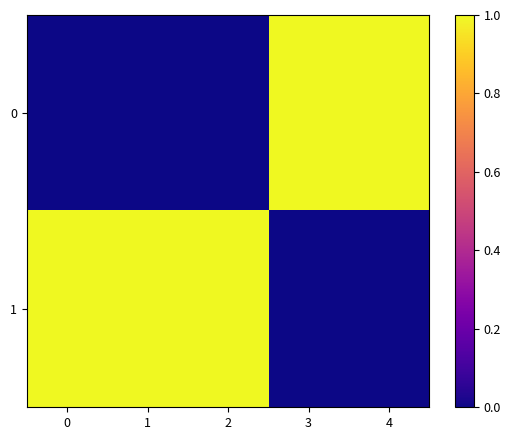

What is the greatest value displayed?

1.0